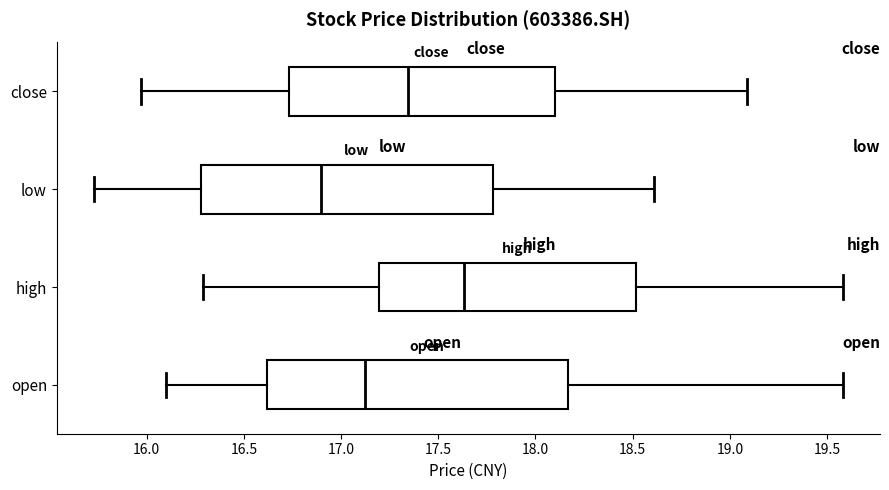

Which box's median line is the furthest to the right?

high